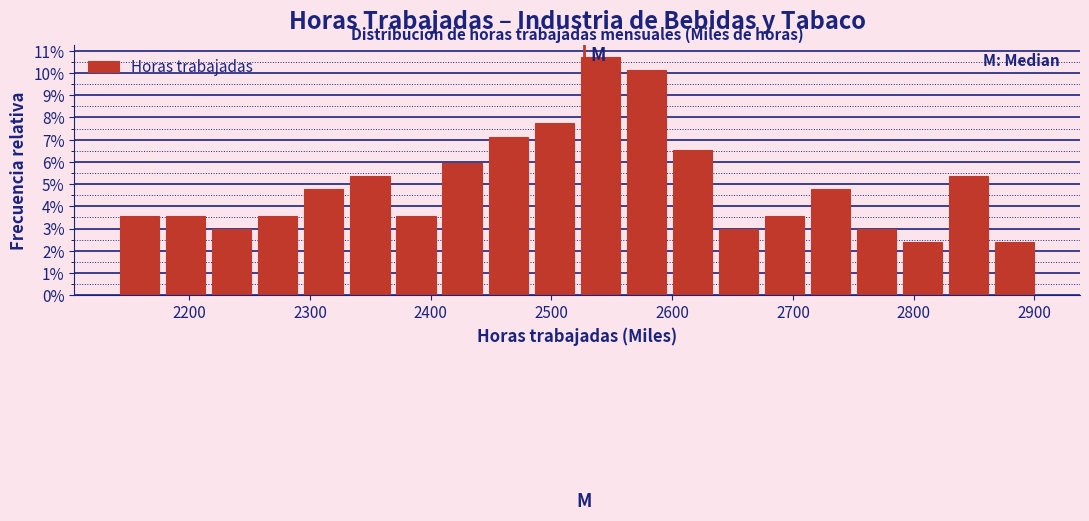

Around what value on the x-axis is the tallest bar? Give the approximate position of its centre, as read against the axis.

2540